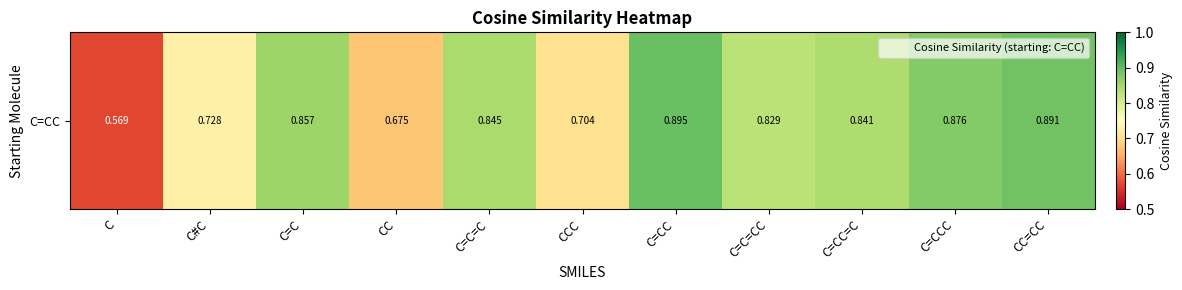

Which category has the lowest value across all series?

C